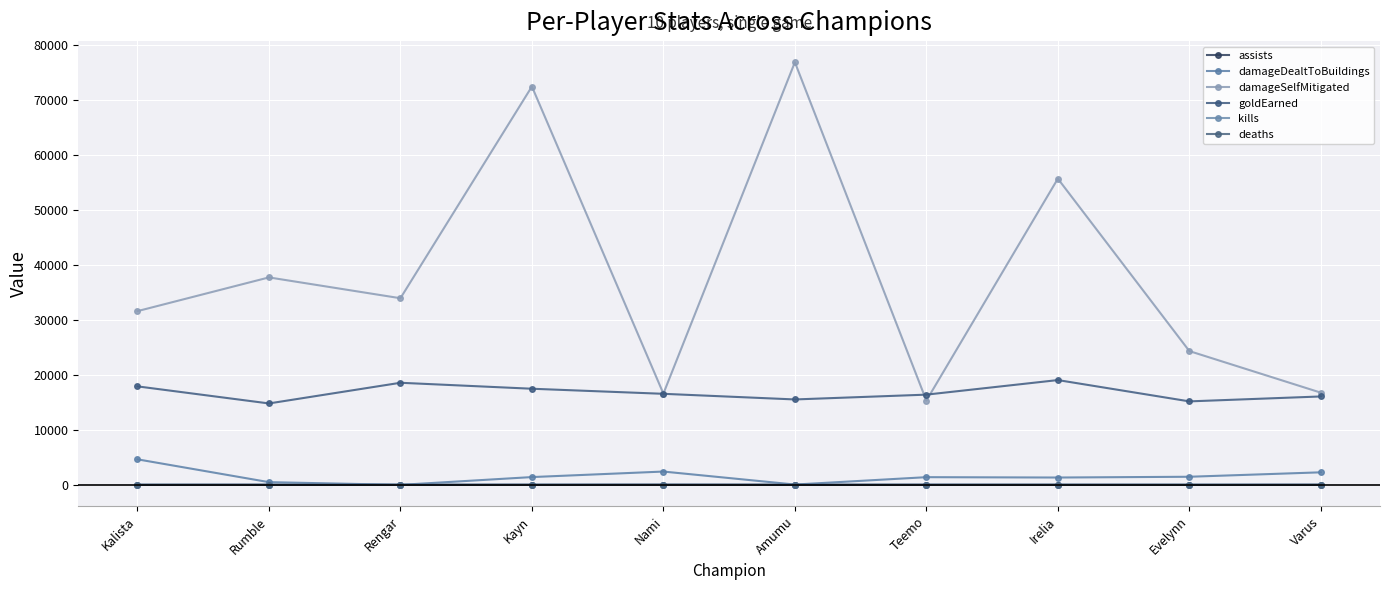

What is the average value of the goldEarned series?

16759